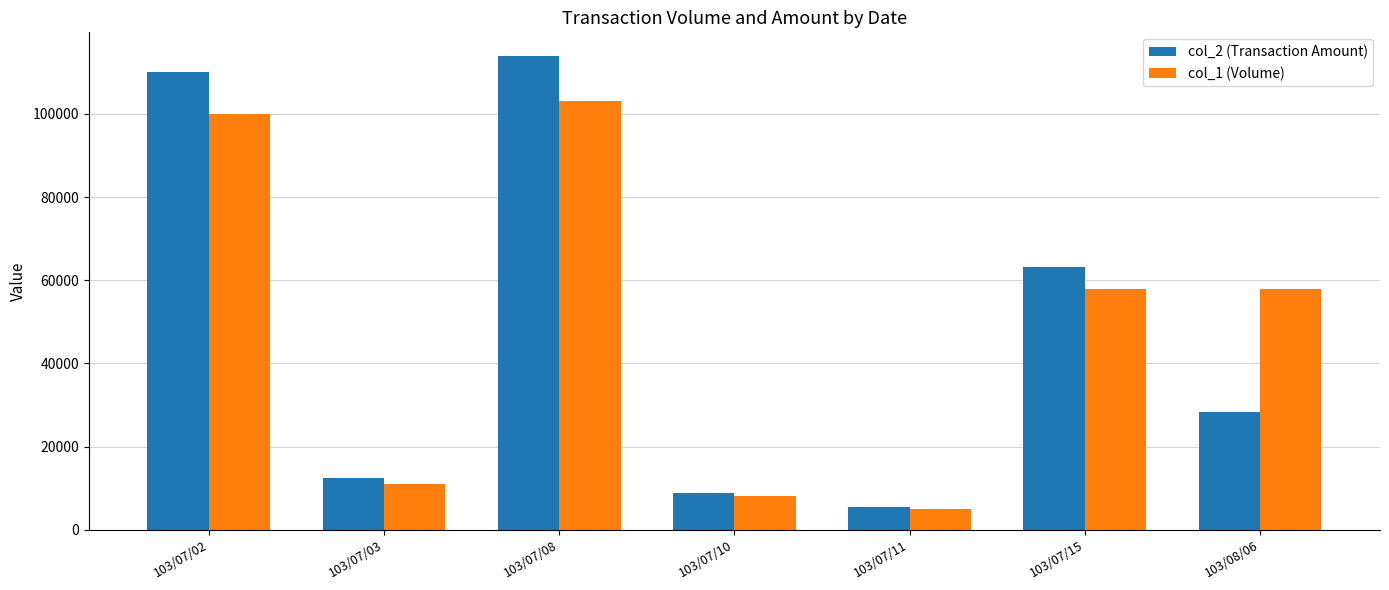

What is the smallest value displayed?

5000